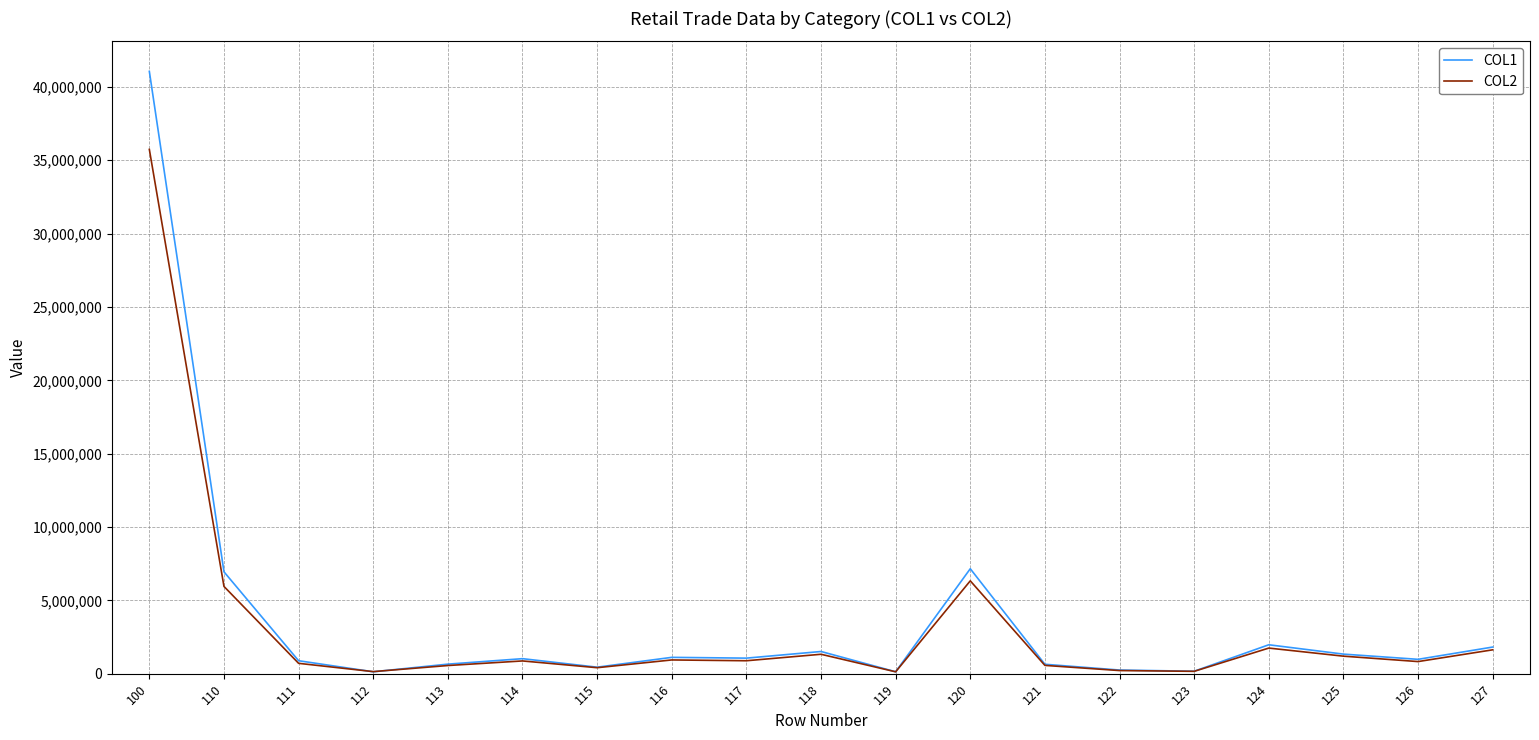

List the series in order of their overall mean, highest first.

COL1, COL2